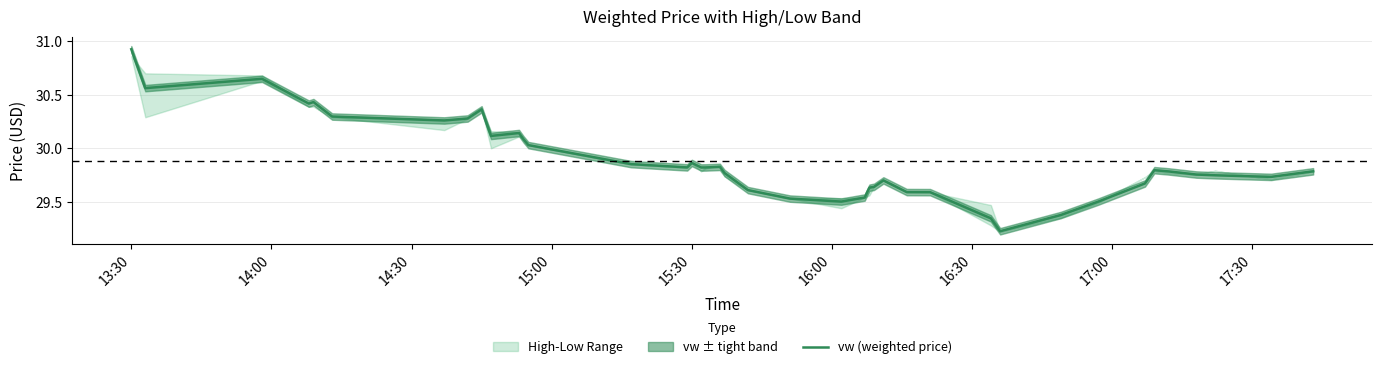

How many interior local peaks (higher than both neighbors) does the data have?

8